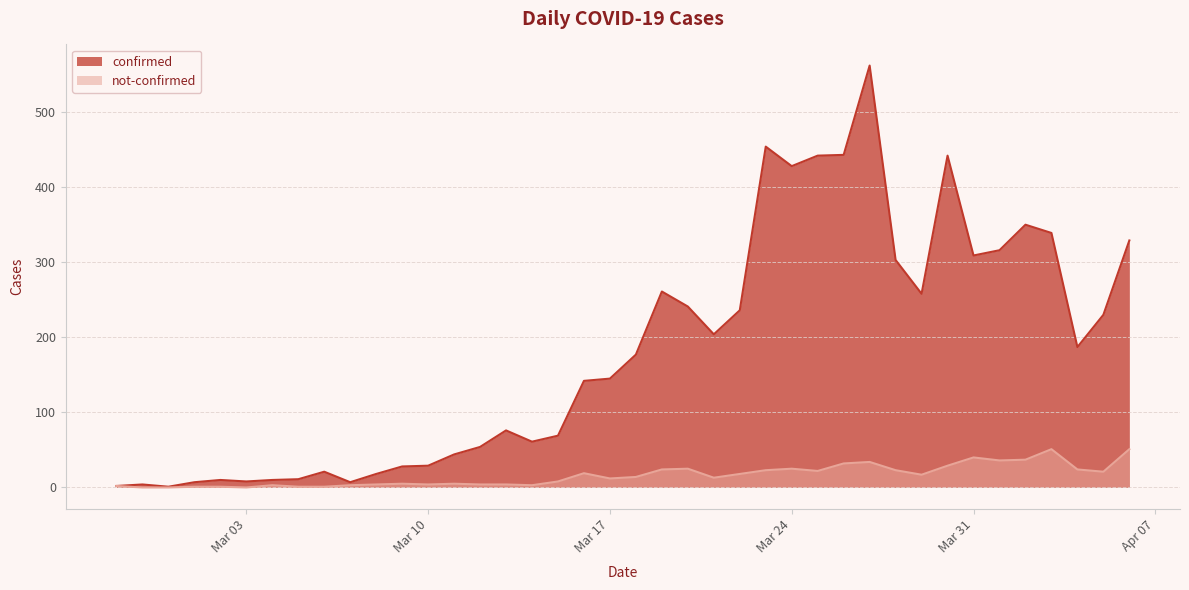

List the series in order of their peak value, lowest first.

not-confirmed, confirmed